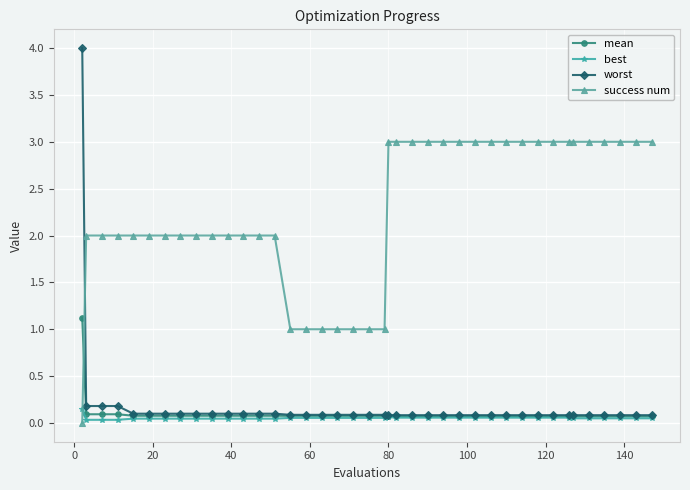

List the series in order of their peak value, highest first.

worst, success num, mean, best